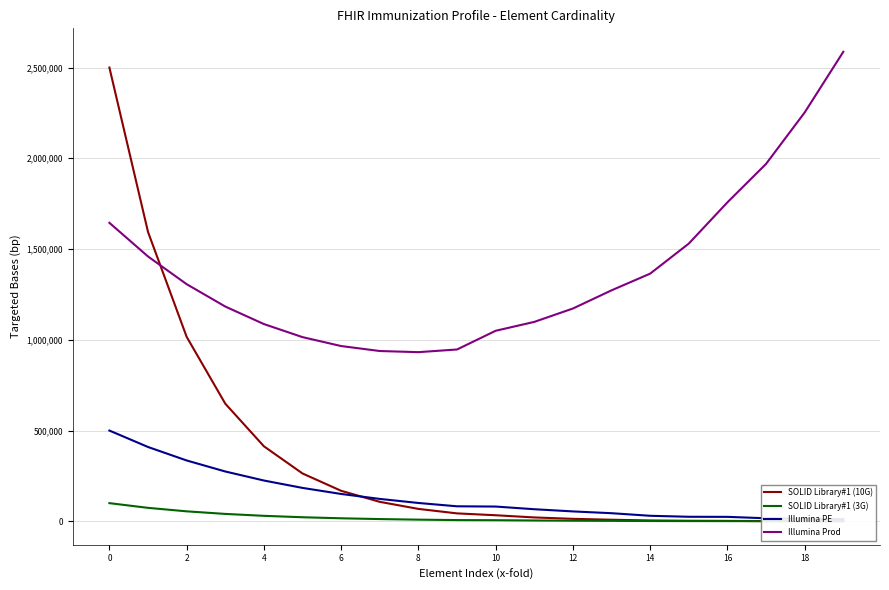

How many data points does each series have?

20